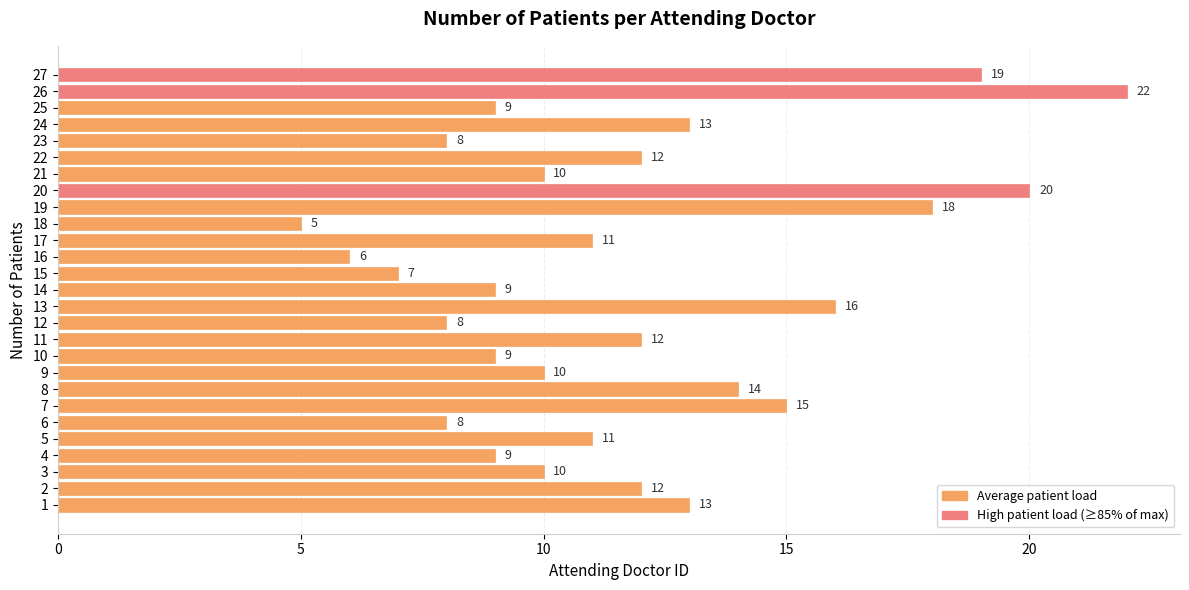

What is the greatest value displayed?

22